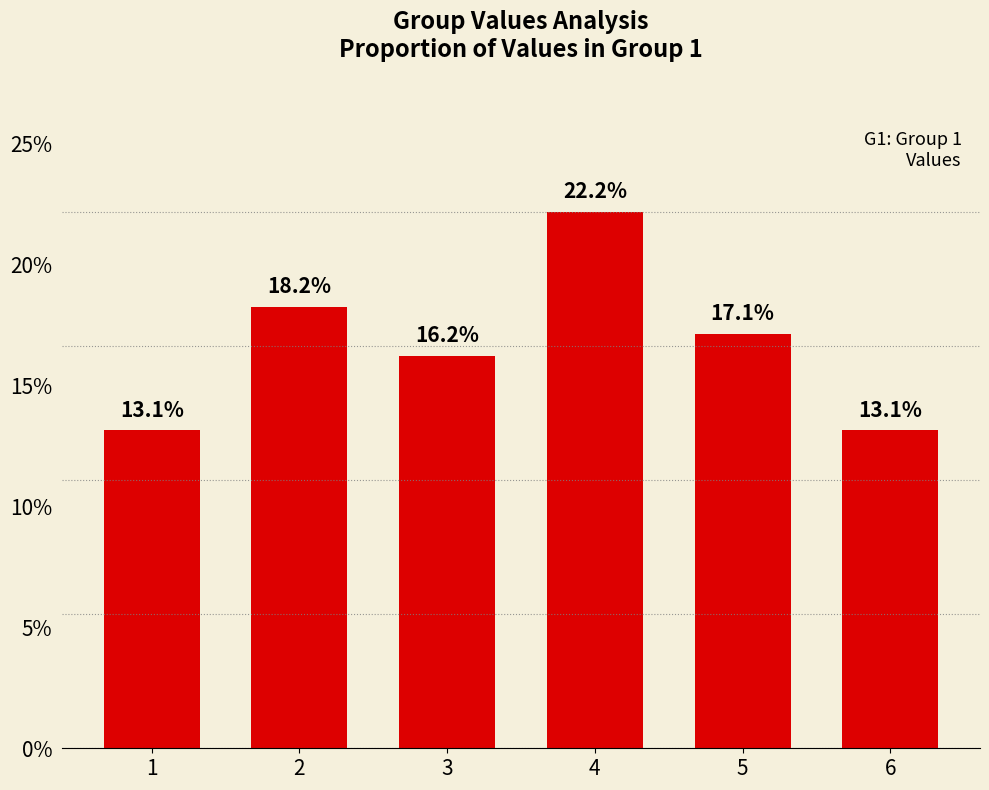

Approximately how many times larger is the value at 1 compared to 2?

0.7